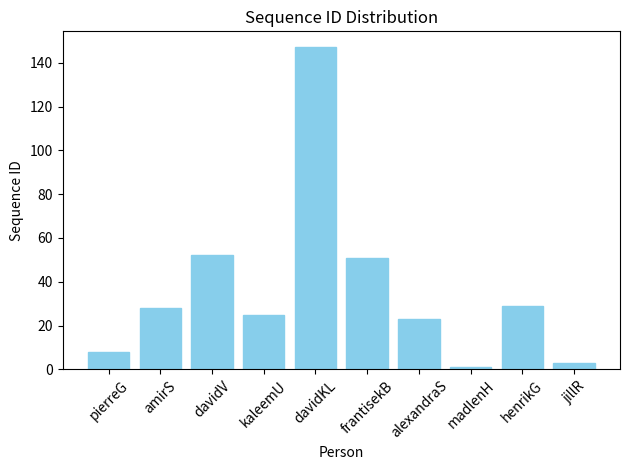

What is the ratio of the value at frantisekB to the value at davidV?

1.0